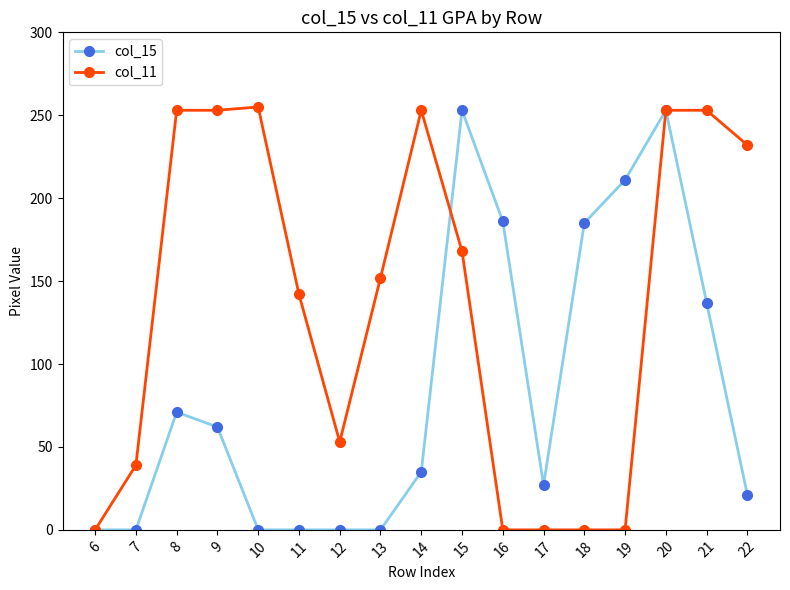

How many categories are shown in the chart?

17